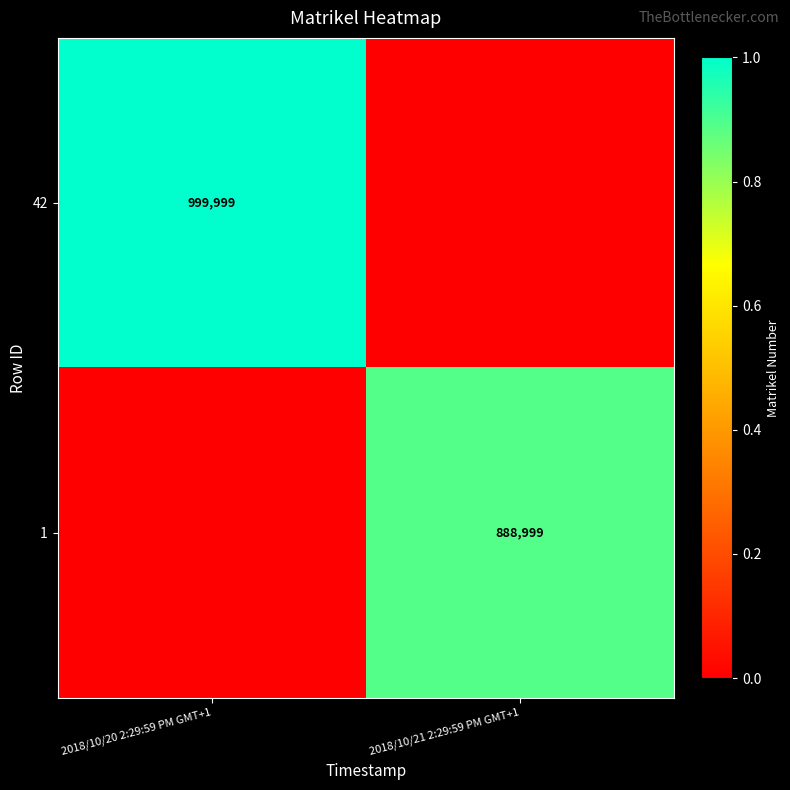

At how many categories does at least one series exceed 175645?

2